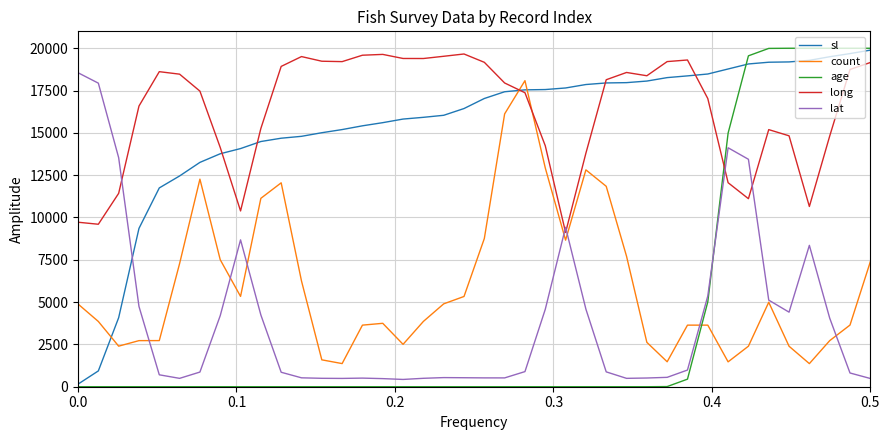

How many values in the long series are below 18139?

20